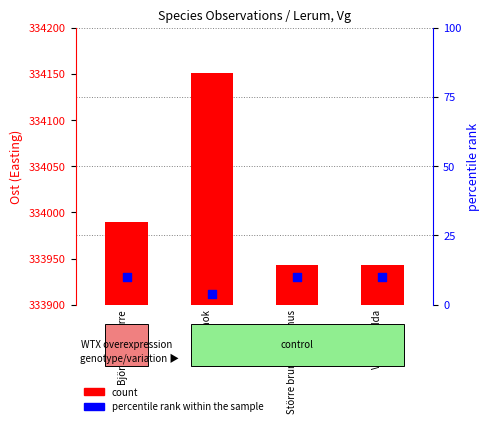

Is the value of count at Vanlig padda greater than the value of percentile rank within the sample at Större brunfladdermus?

Yes